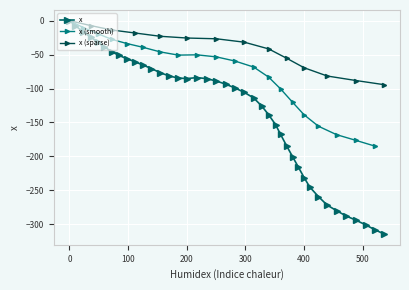

How many values are below -93?

21